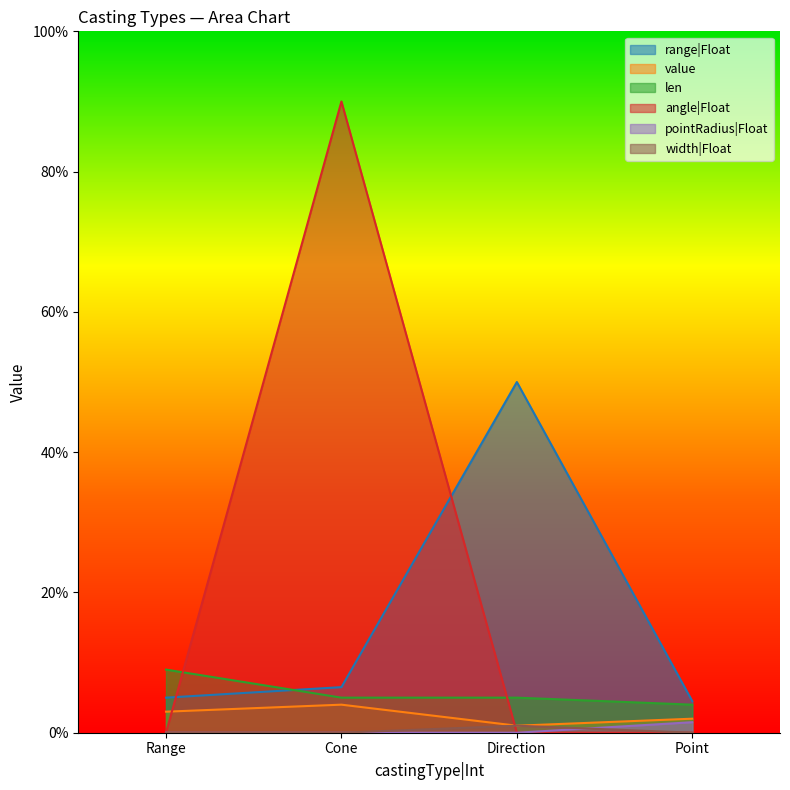

Is the value of angle|Float at Range greater than the value of range|Float at Point?

No